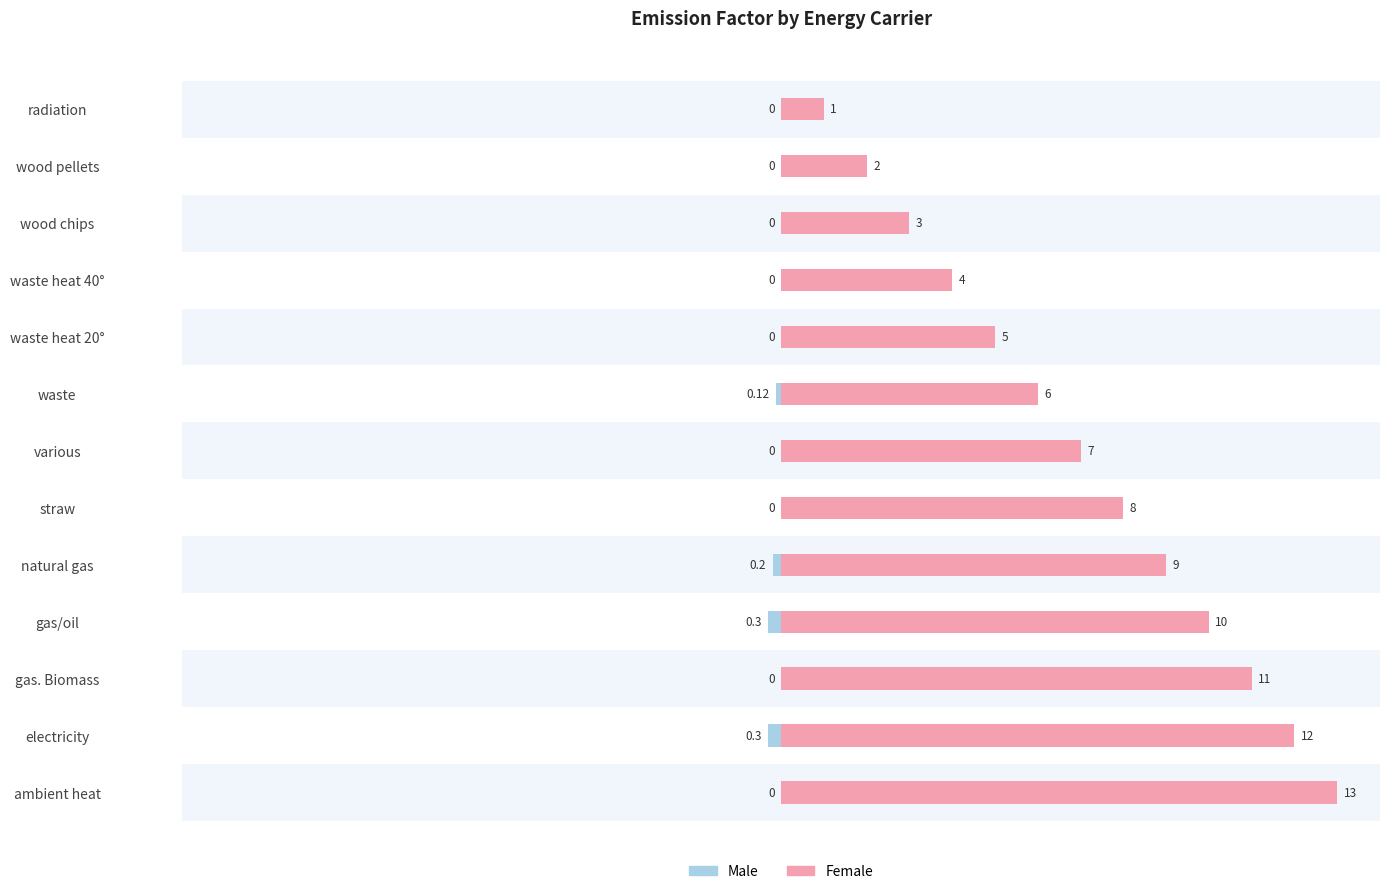

Between straw and waste heat 20°, which series saw the biggest shift?

Female